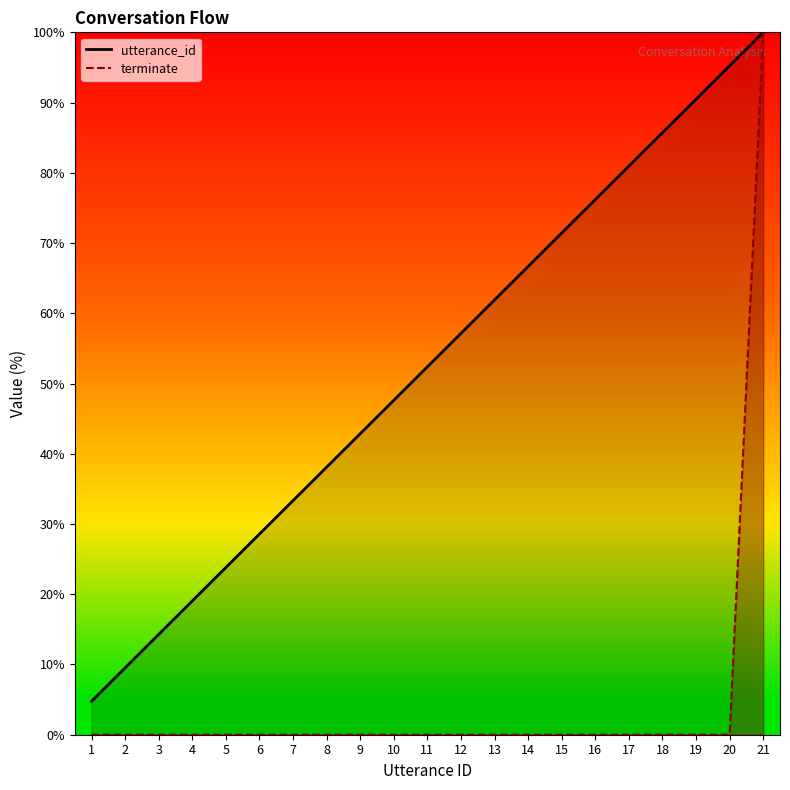

At how many categories does at least one series exceed 96?

1